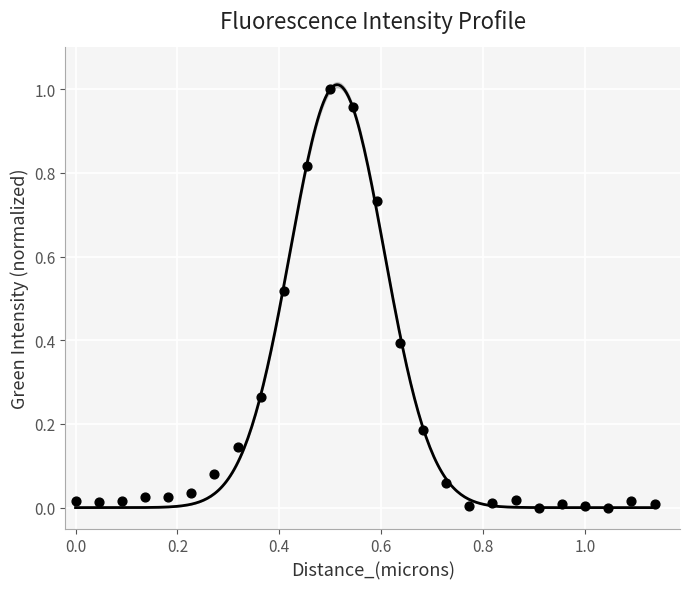

What is the range of X values (max minus min)?

1.1